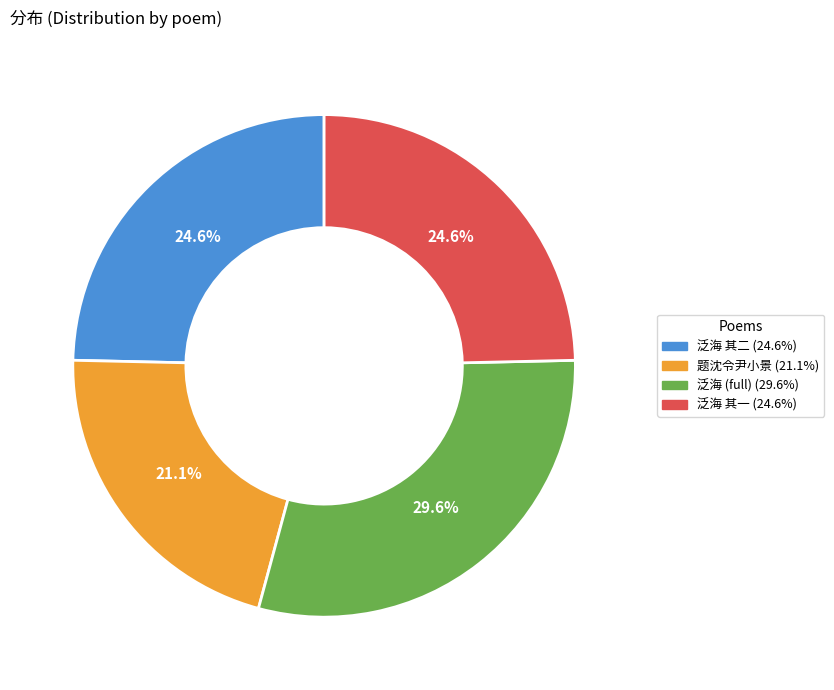

Does any single category account for the majority?

No